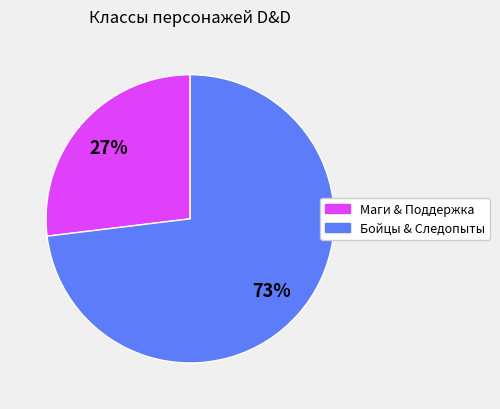

To the nearest percent, what is the difference between the largest and smallest slice percentages?

46%